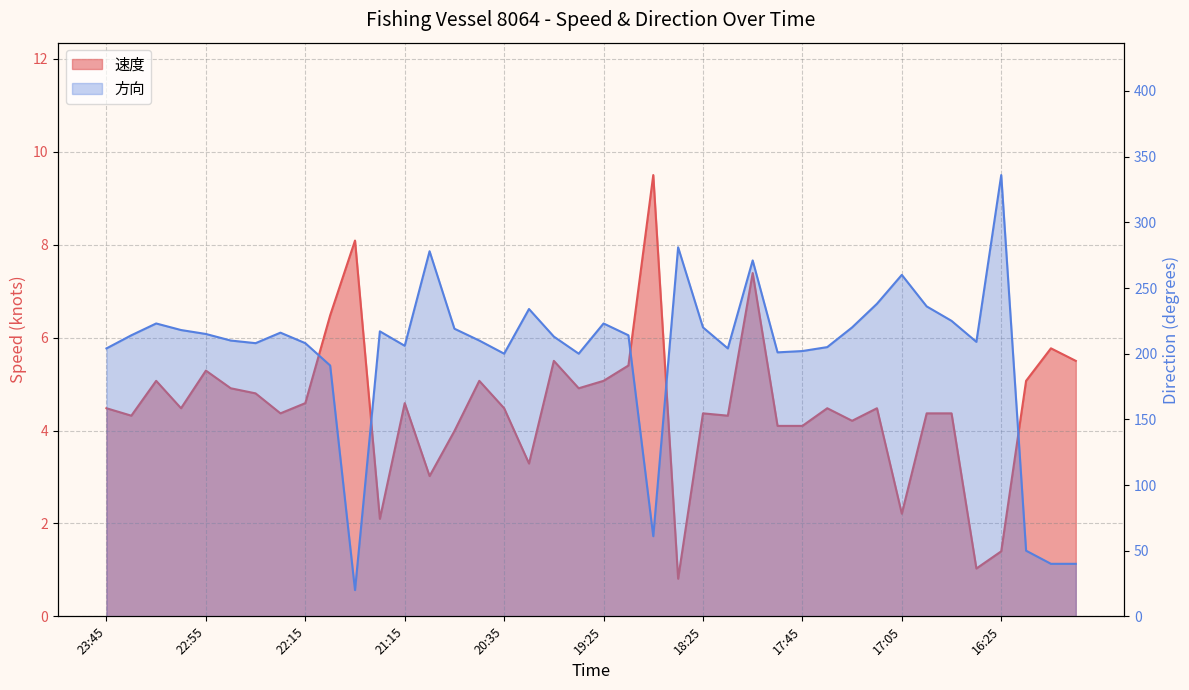

Is it true that 方向 equals 276.8 at 21:55?

False